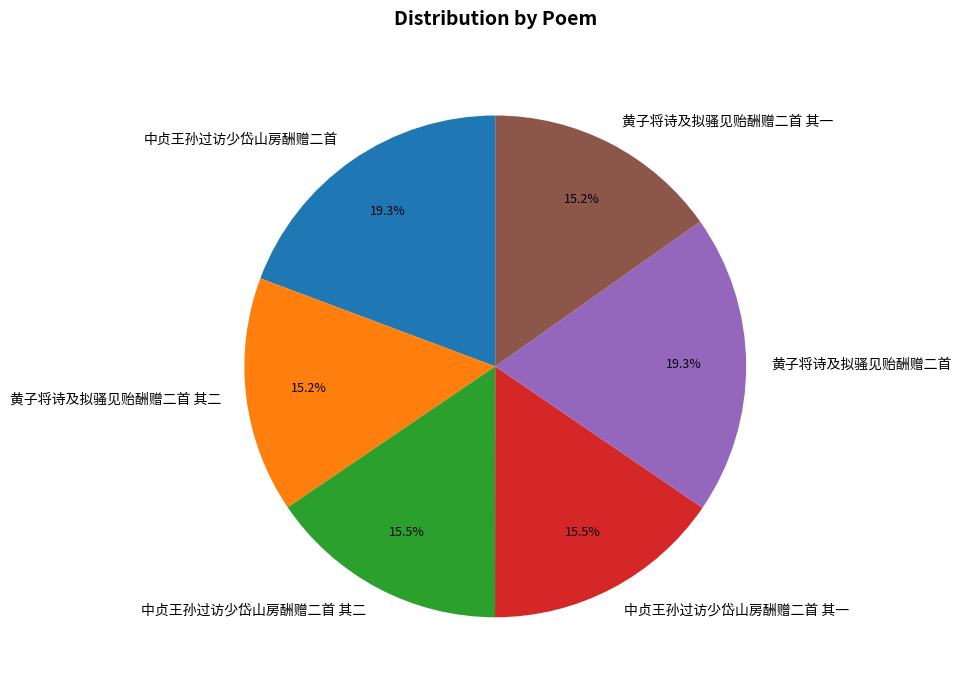

What percentage is the 黄子将诗及拟骚见贻酬赠二首 其二 slice, to the nearest percent?

15%